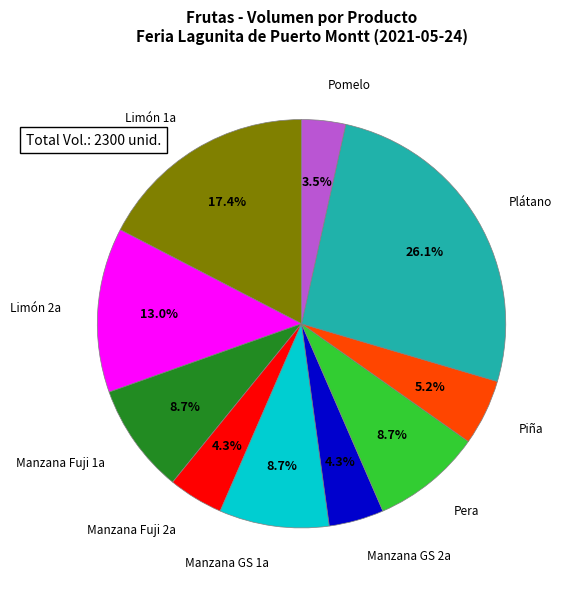

Does any single category account for the majority?

No